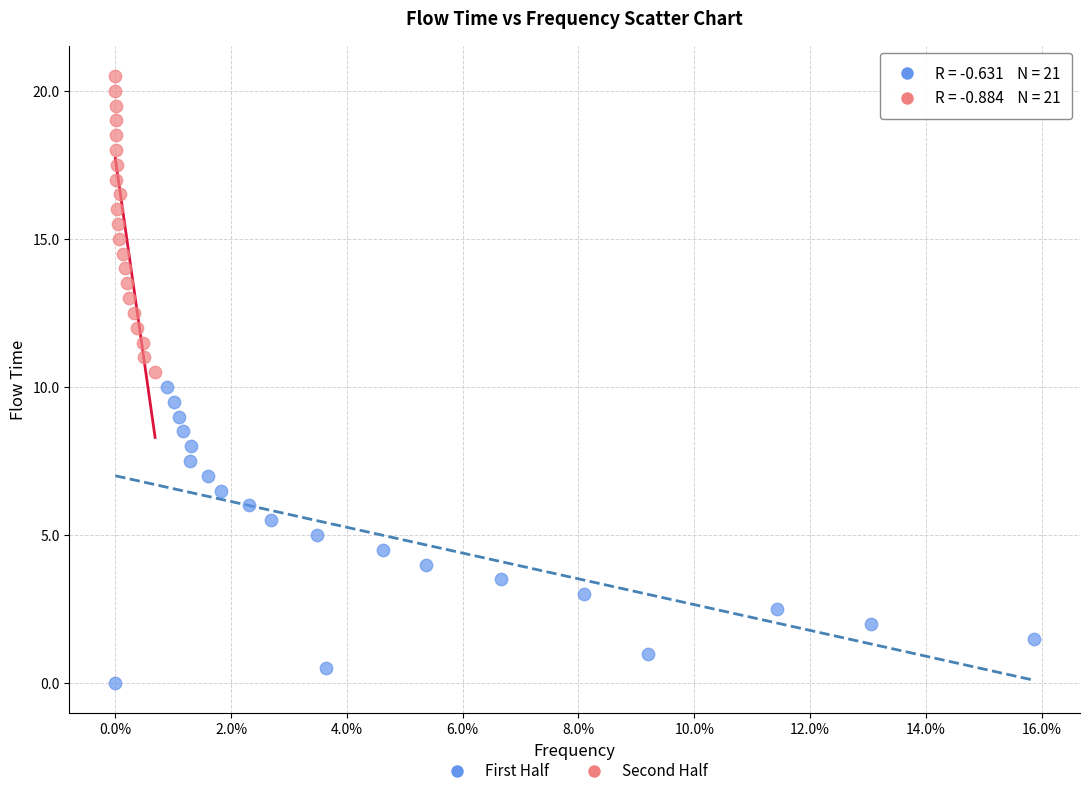

Which series reaches the minimum Y coordinate?

First Half